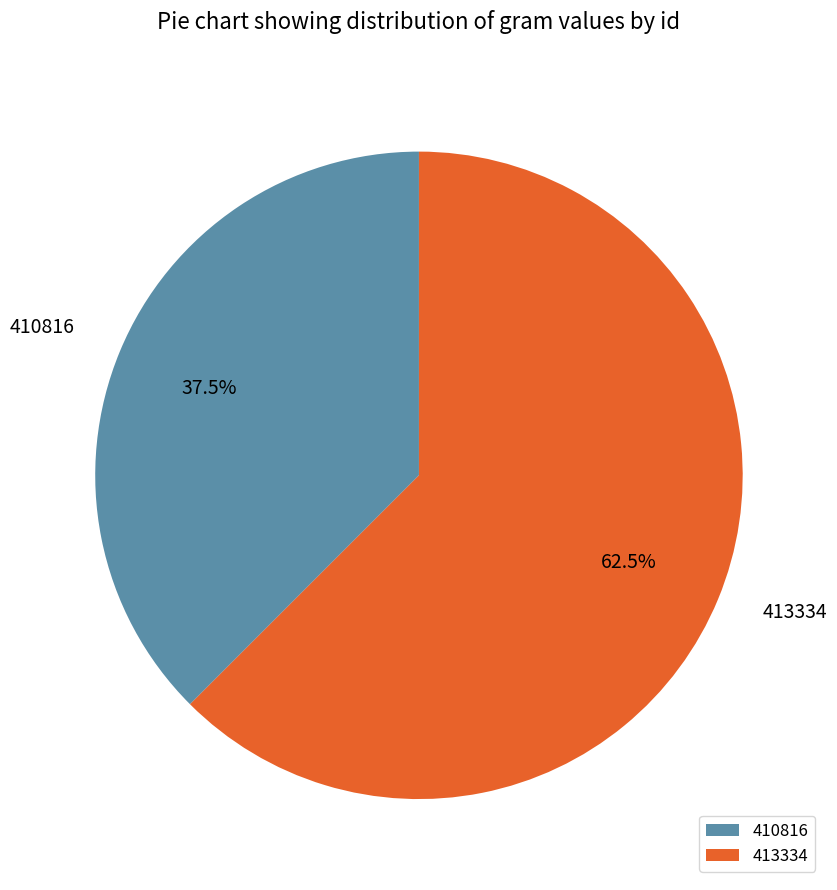

Is 410816 the majority of the pie?

No